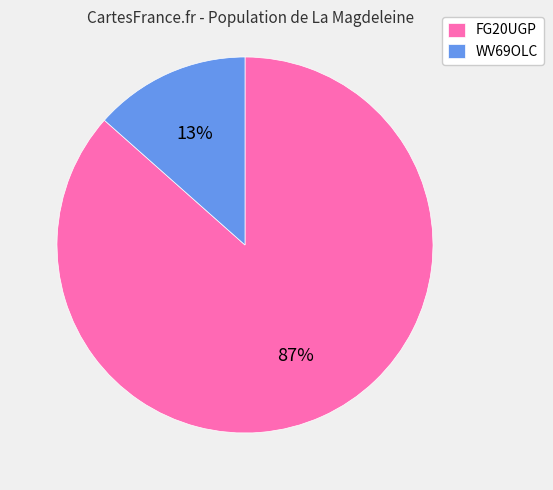

To the nearest percent, what is the combined percentage of FG20UGP and WV69OLC?

100%